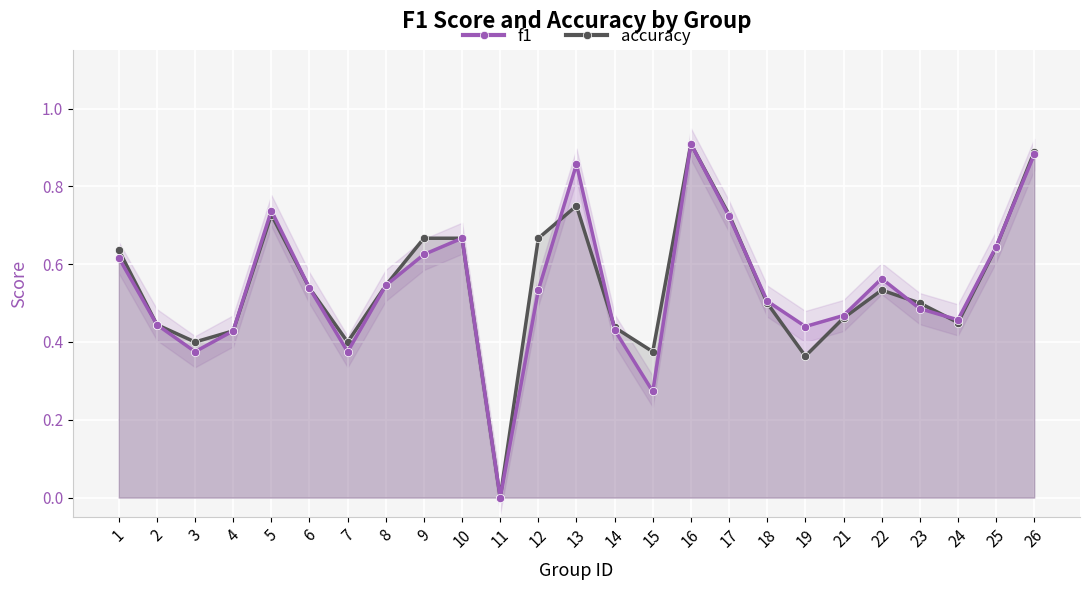

How many times do f1 and accuracy cross each other?

6